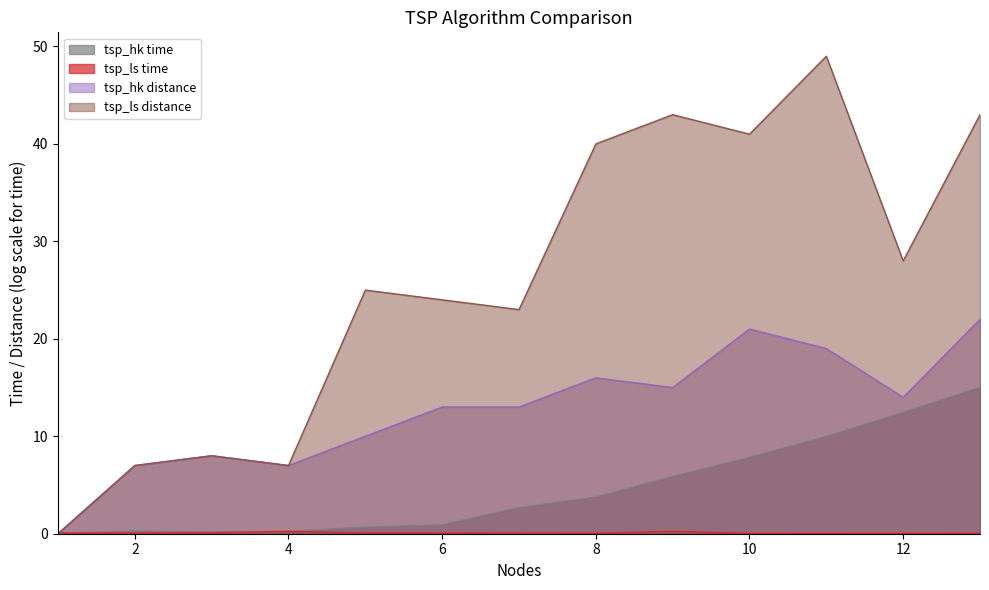

How many times do tsp_hk distance and tsp_ls time cross each other?

1